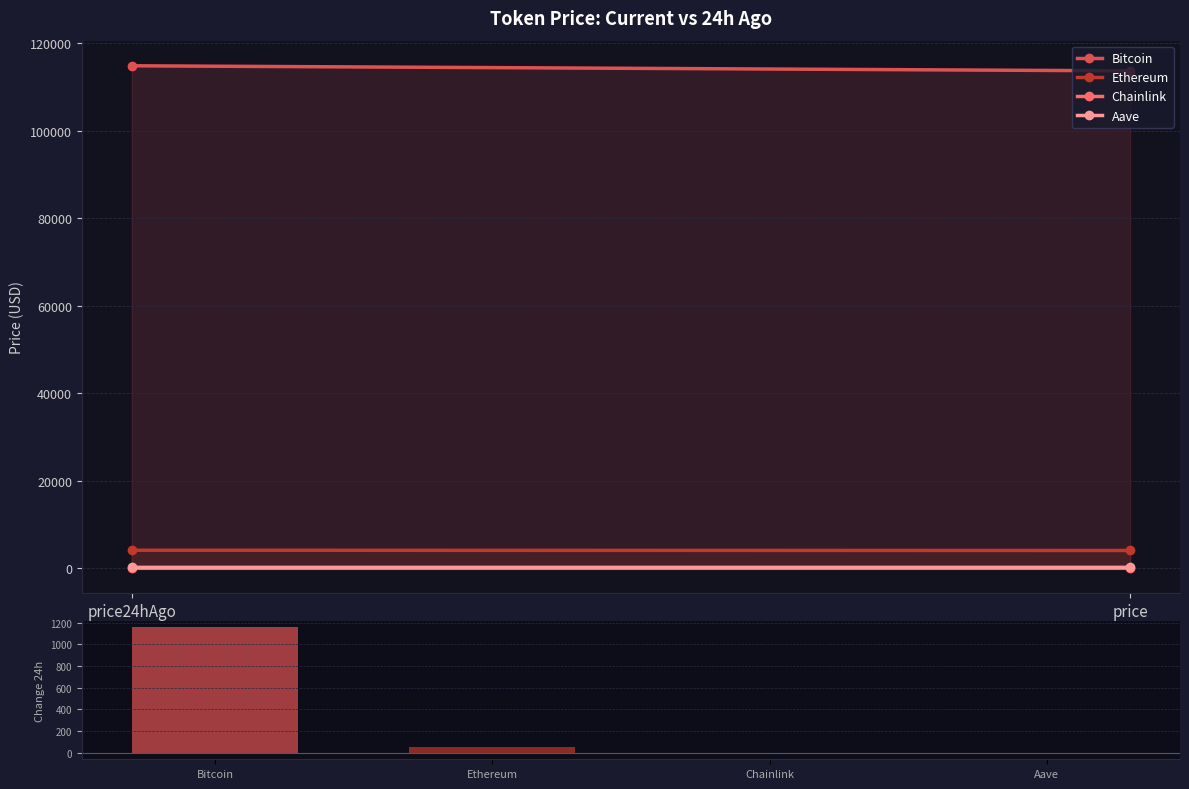

True or false: Bitcoin has a value of 114805.0 at price24hAgo.

True